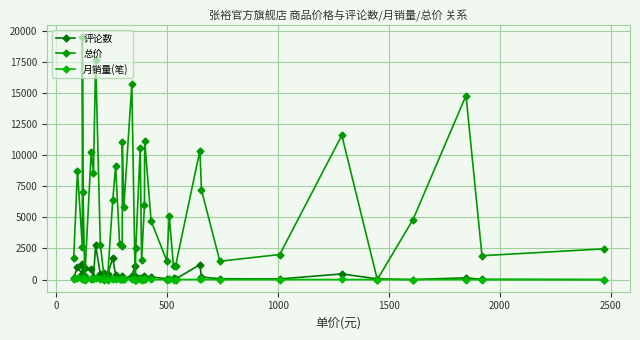

What are all the series names shown in the legend?

评论数, 总价, 月销量(笔)